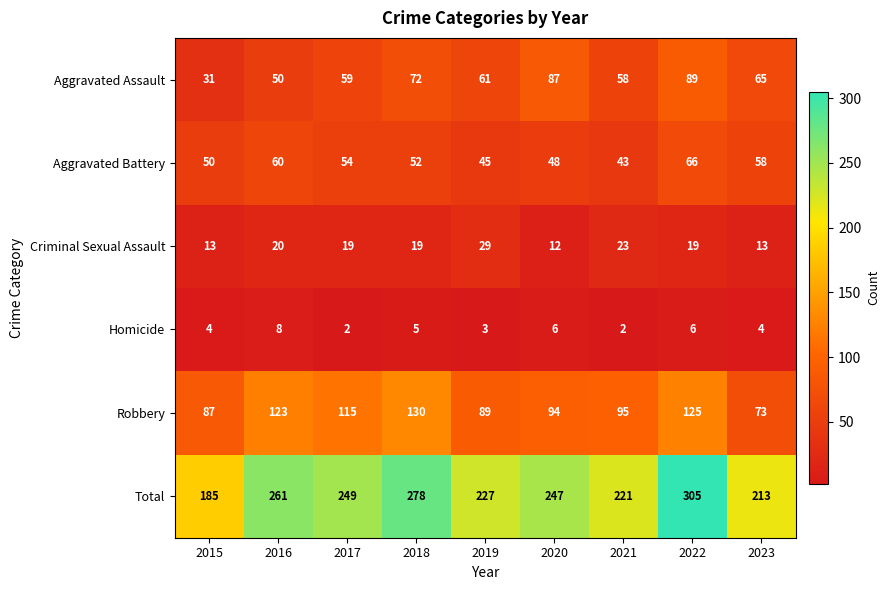

What is the greatest value displayed?

305